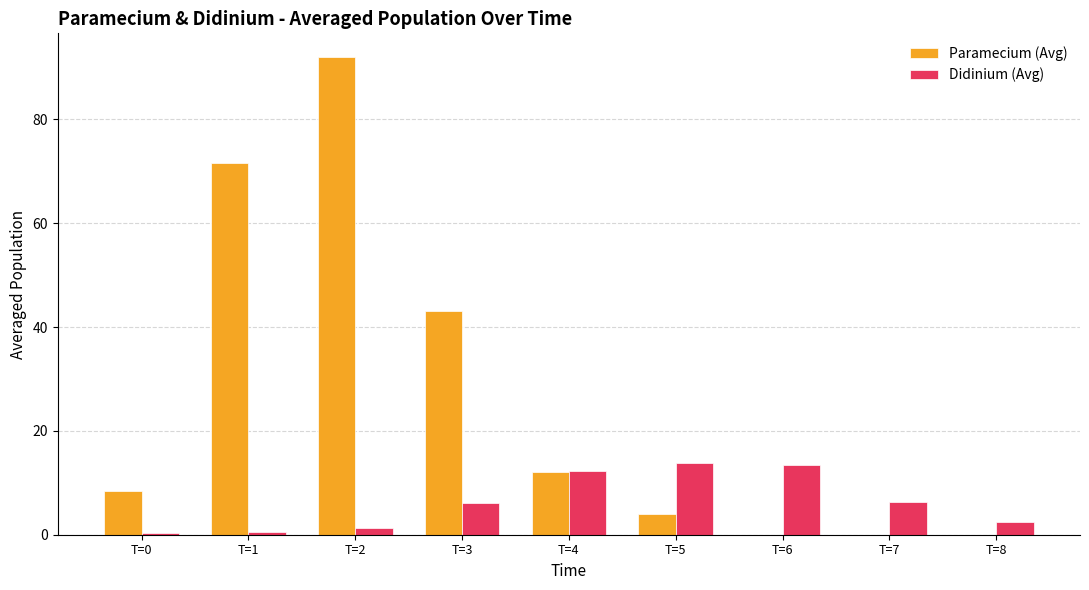

Are the bars grouped side by side (vs. stacked)?

Yes